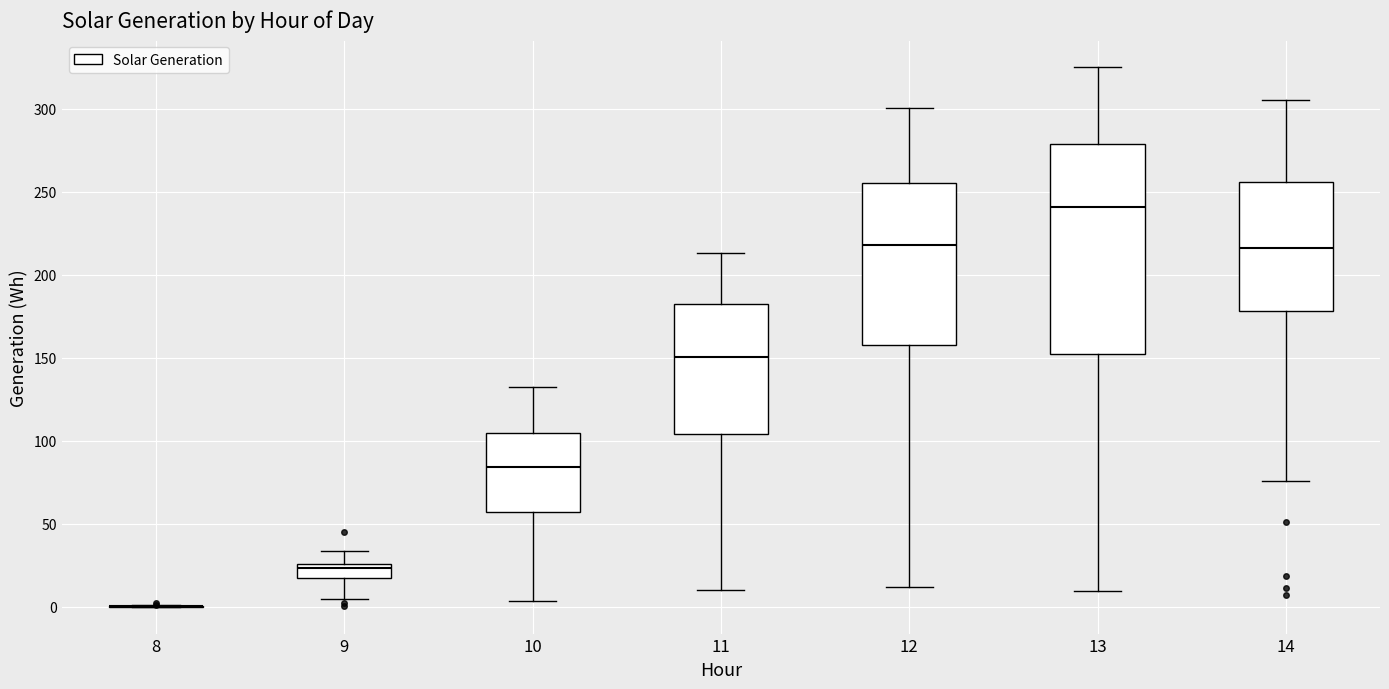

Where does the lower whisker of the box at x = 11 end on the y-axis? The values are not printed on the chart, so give them approximately, as read against the axis.

10